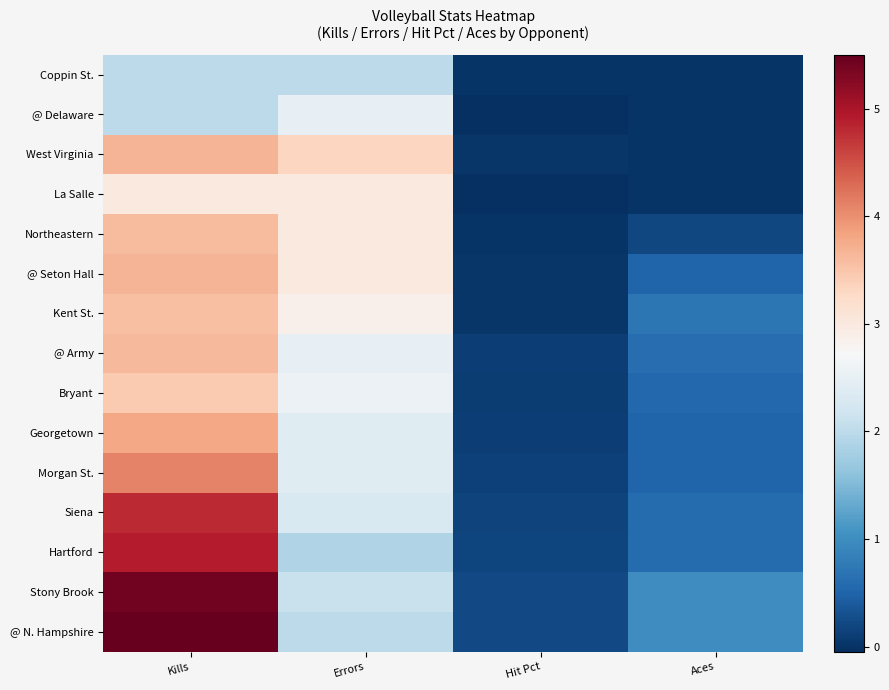

Rank the series at Kills from lowest to highest value.

Coppin St., @ Delaware, La Salle, Bryant, Kent St., Northeastern, @ Army, West Virginia, @ Seton Hall, Georgetown, Morgan St., Siena, Hartford, Stony Brook, @ N. Hampshire